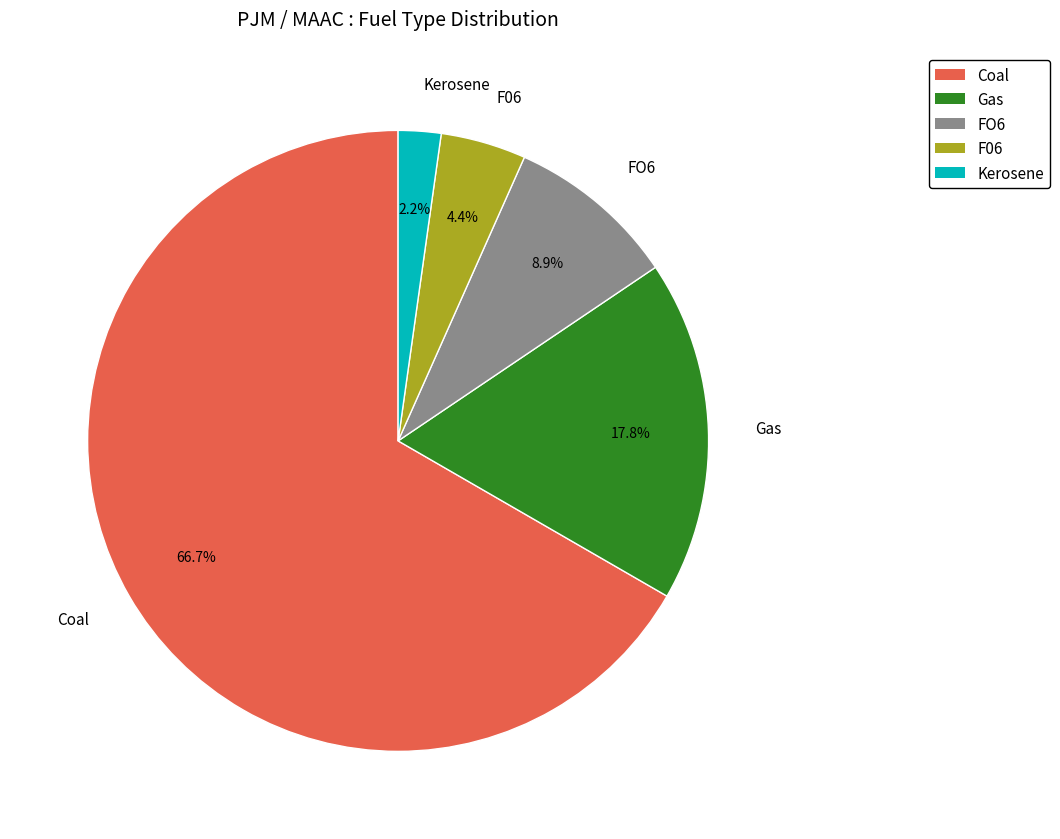

To the nearest percent, what is the difference between the largest and smallest slice percentages?

64%